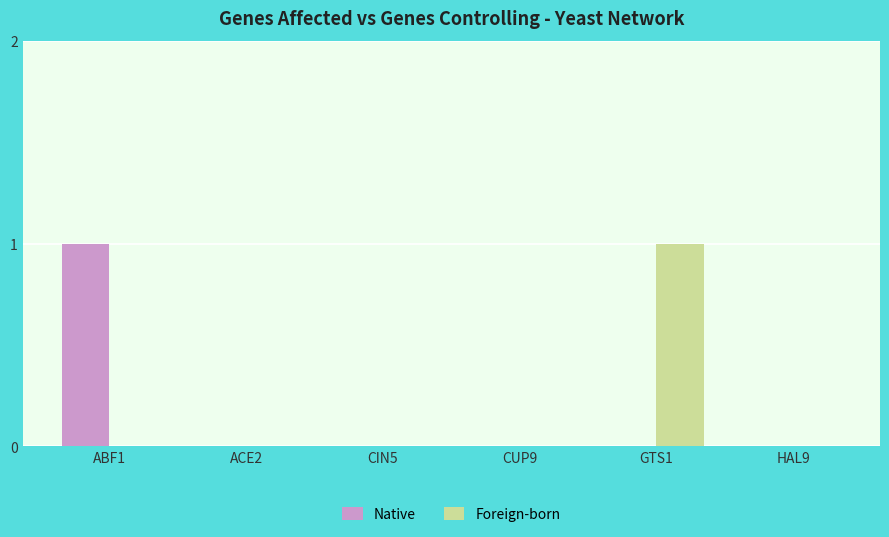

True or false: Foreign-born has a value of -1 at ACE2.

False